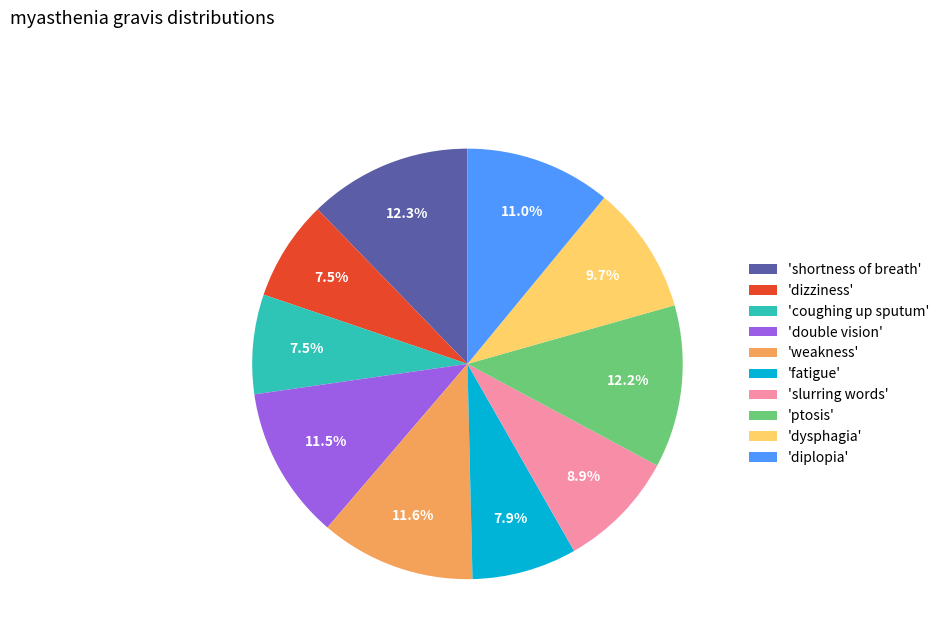

Is there a majority slice in this chart?

No